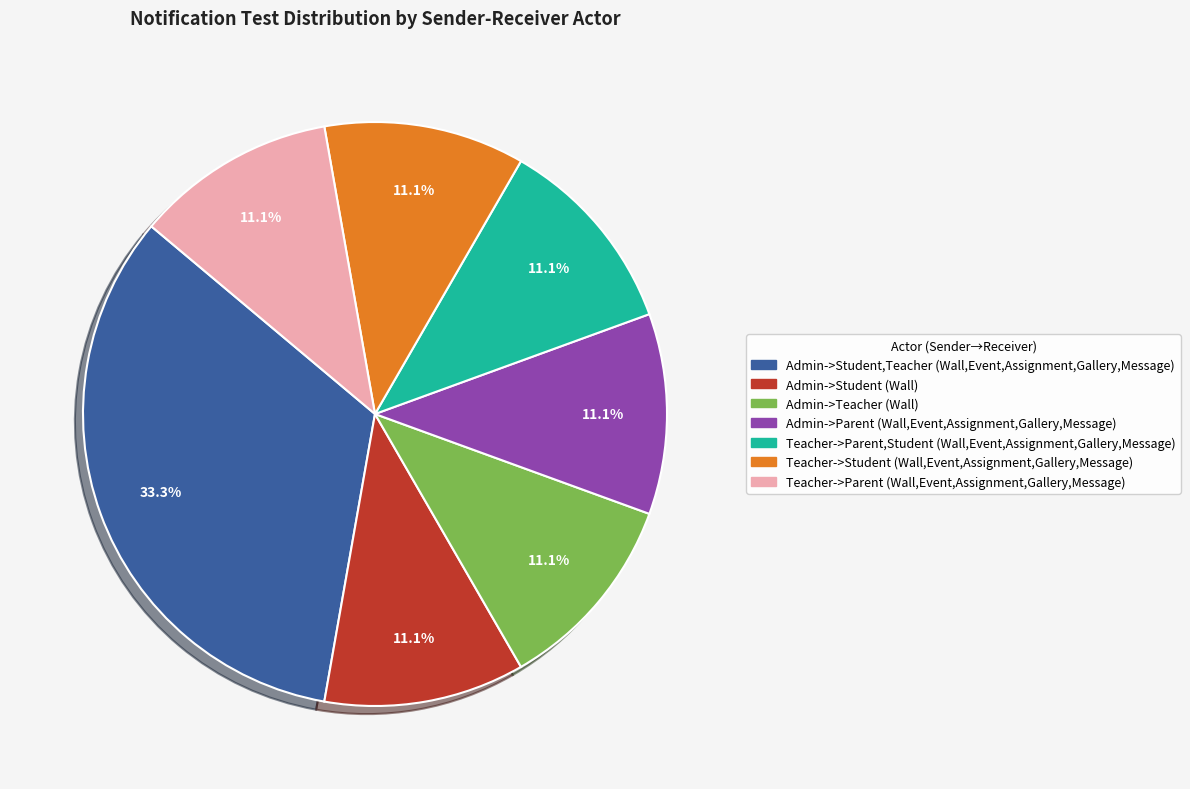

The Teacher->Parent,Student (Wall,Event,Assignment,Gallery,Message) slice represents 1% of the pie. True or false?

False